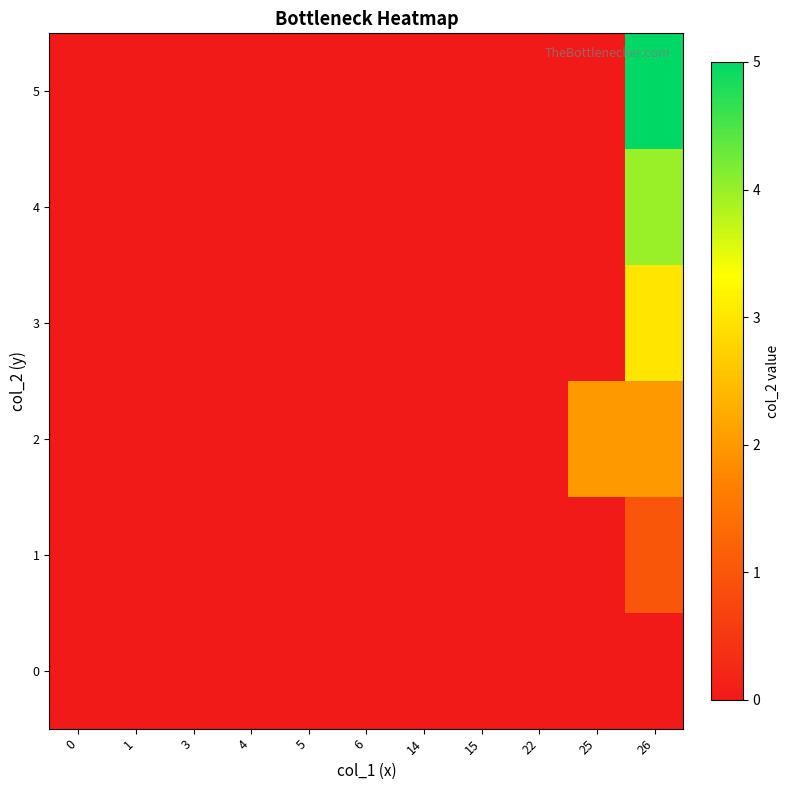

Which category has the highest value across all series?

26